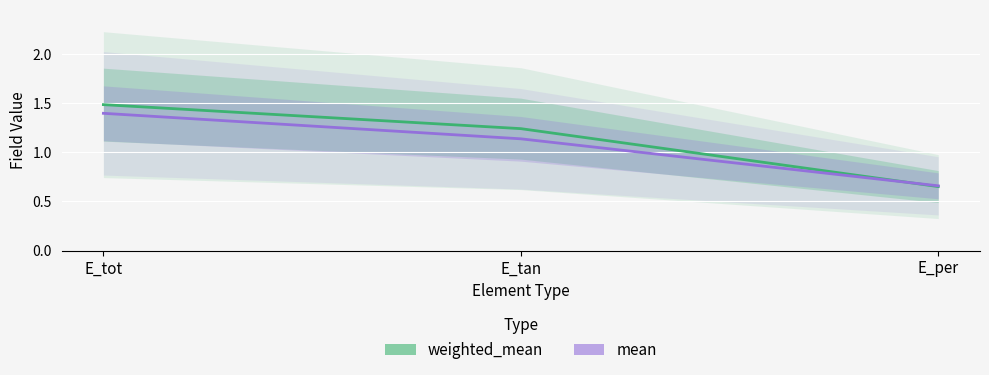

What is the label of the 2nd point from the right?

E_tan